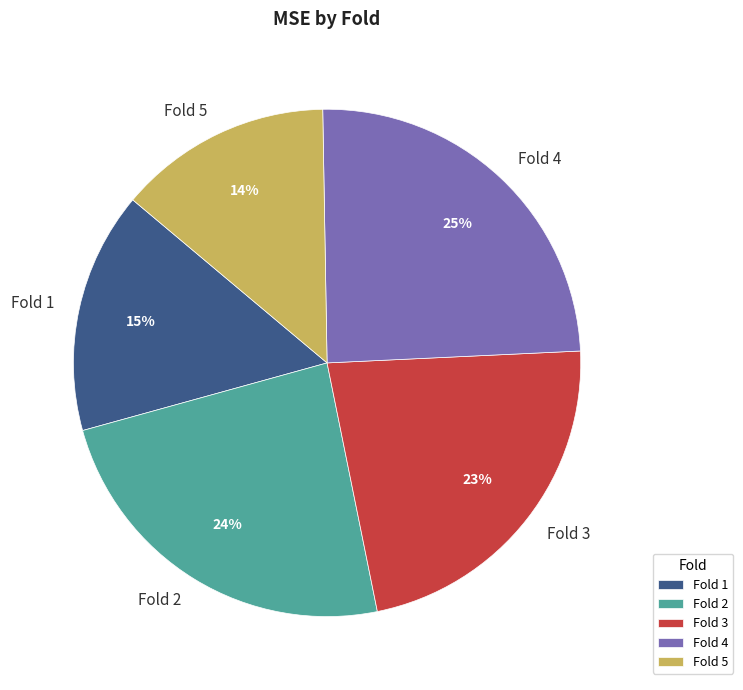

The Fold 2 slice represents 24% of the pie. True or false?

True